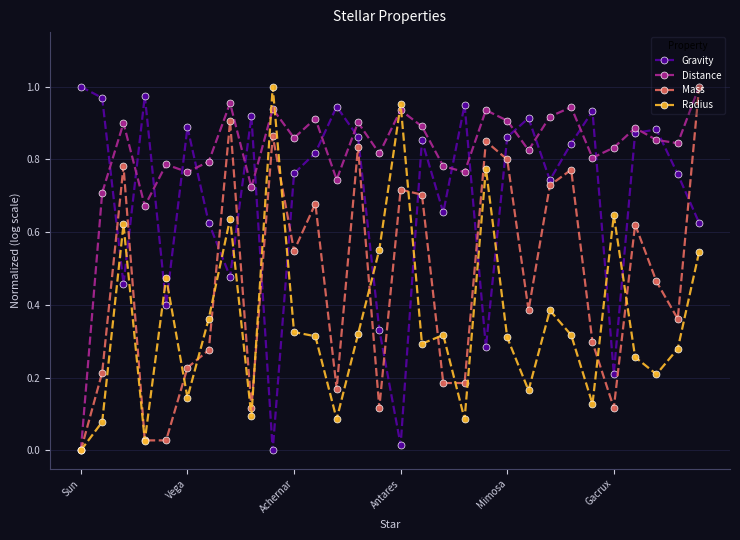

How many data points does each series have?

30